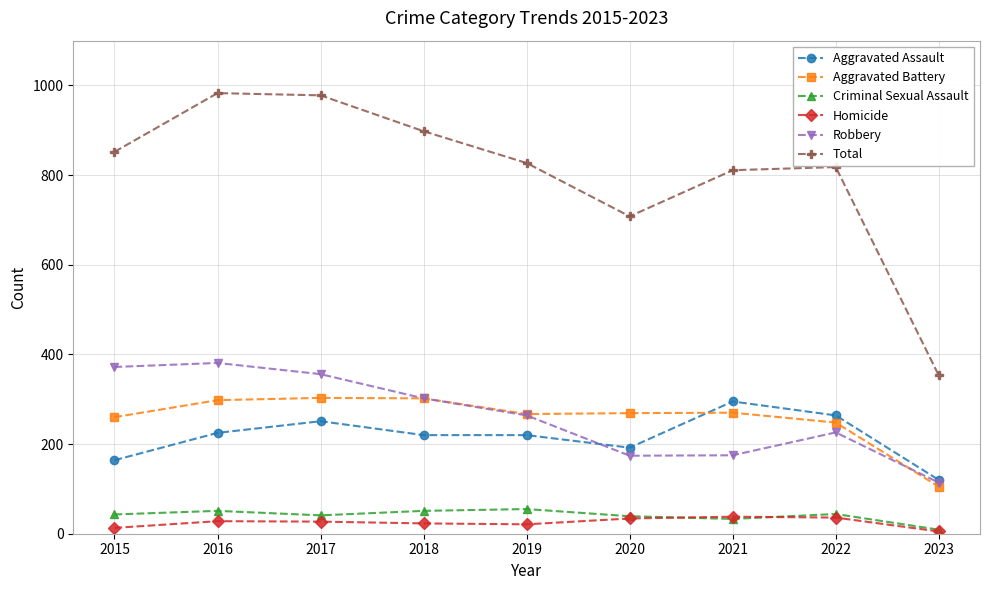

True or false: Robbery and Homicide intersect in this chart.

False